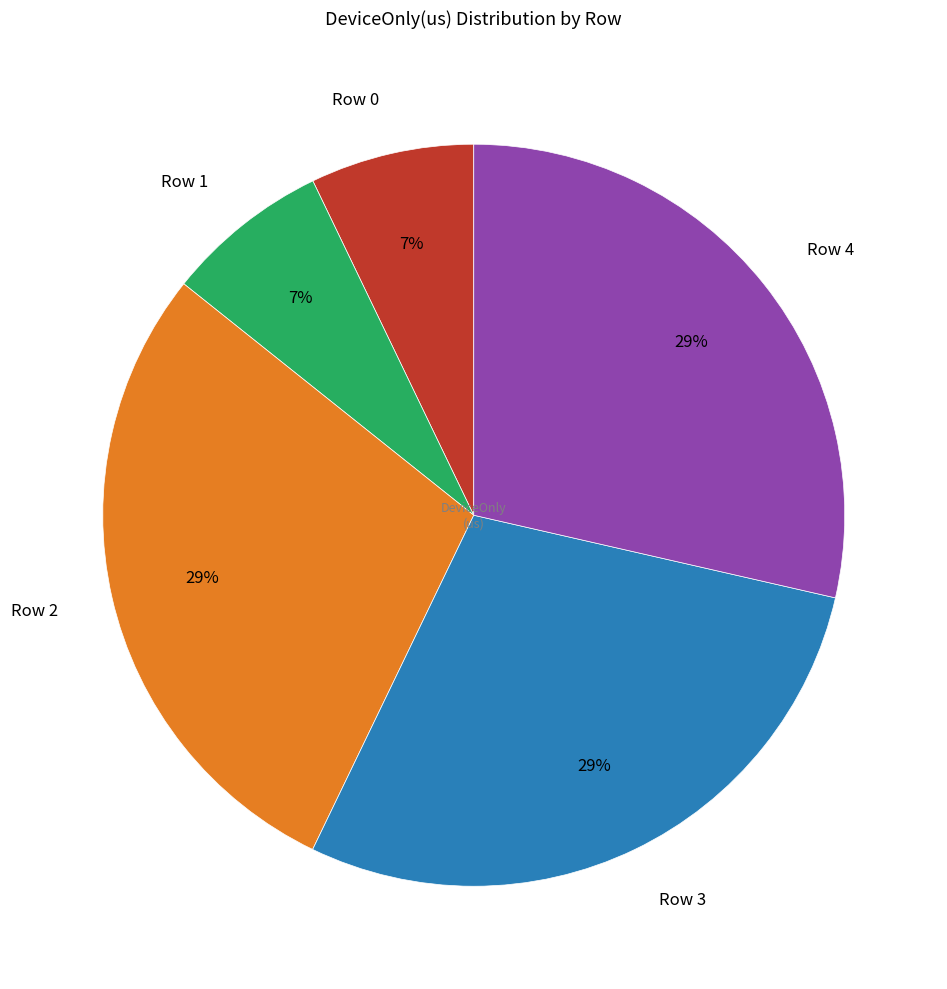

Is there a majority slice in this chart?

No